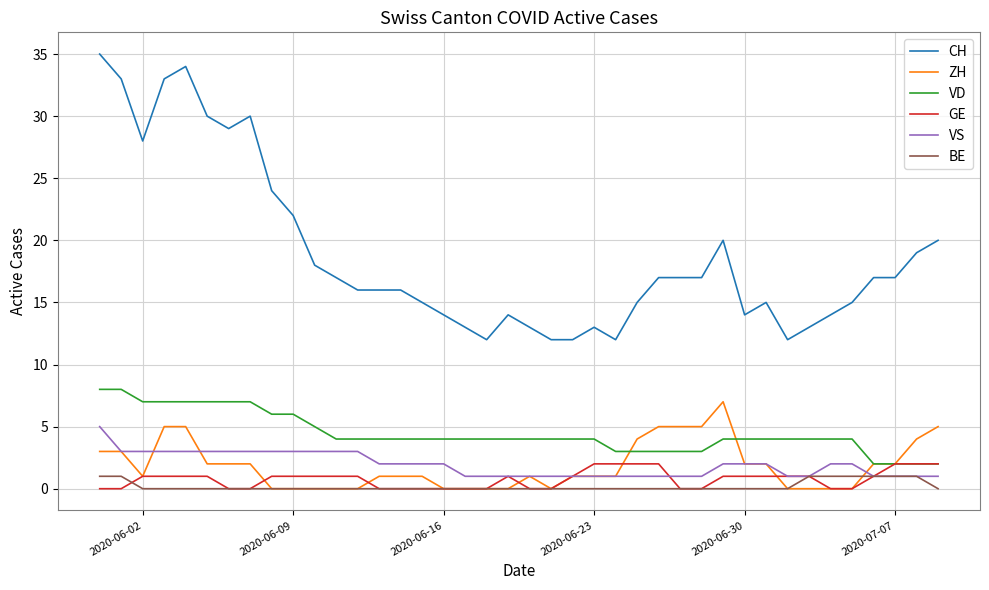

How many distinct data groups are displayed?

6